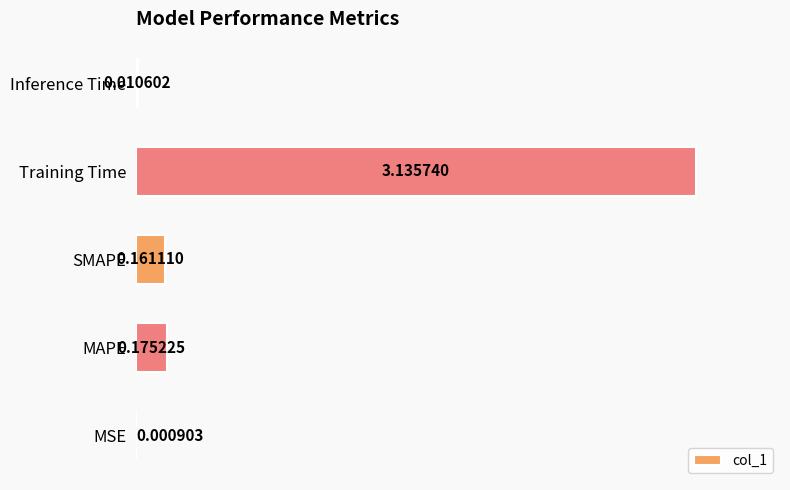

Which has a higher value, SMAPE or Inference Time?

SMAPE